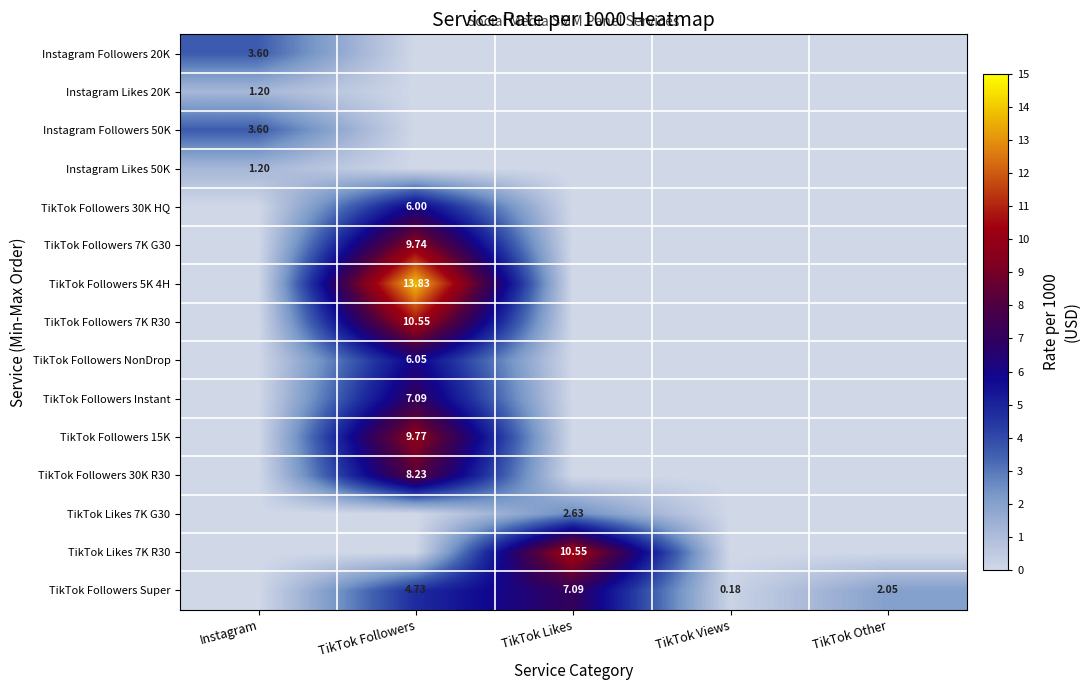

Count the number of categories in the chart.

5